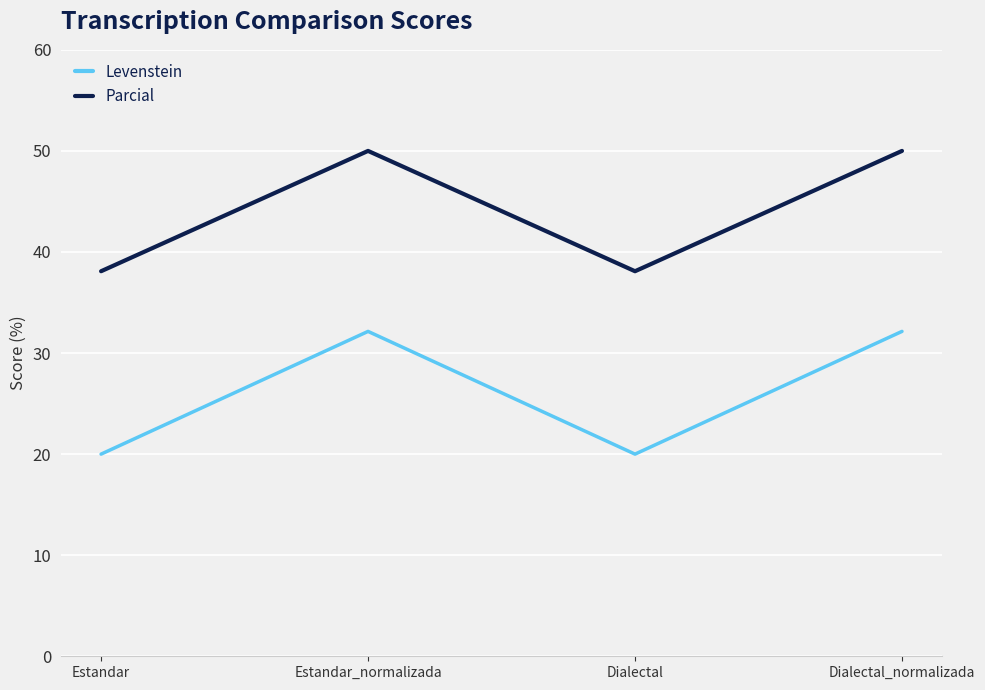

List the series in order of their overall mean, highest first.

Parcial, Levenstein